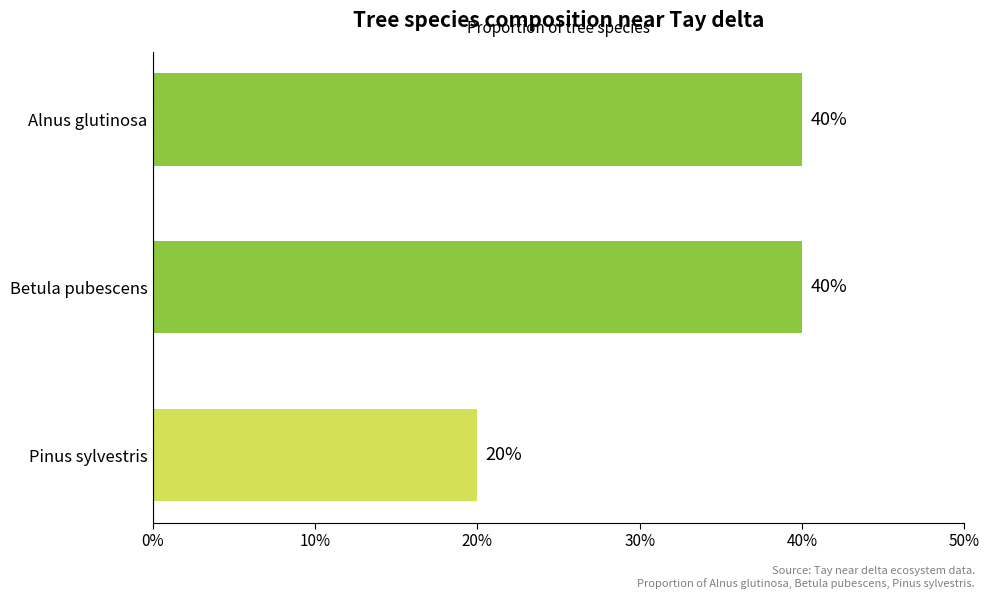

True or false: the data shows 40 at Alnus glutinosa.

True